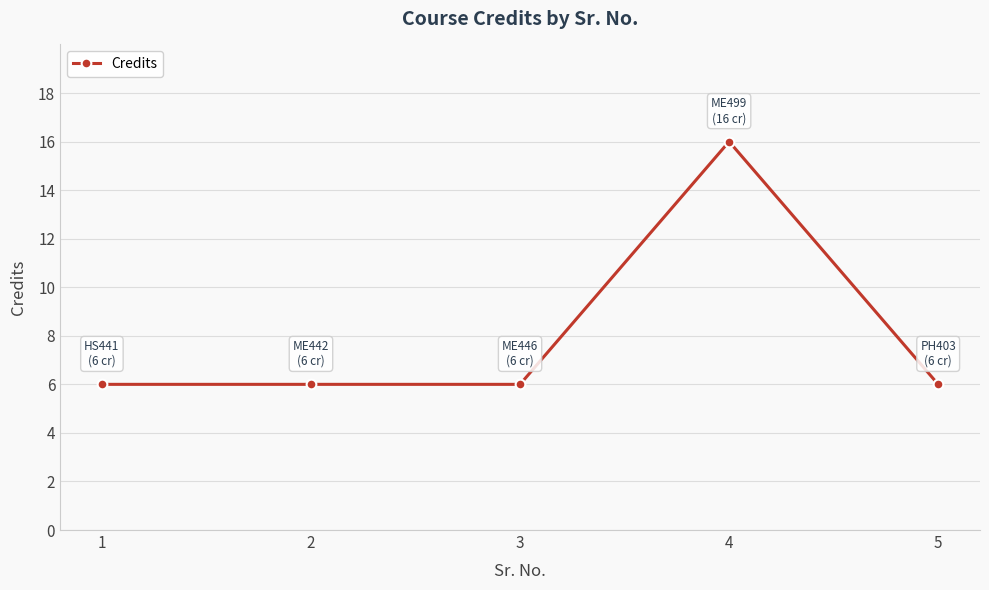

What is the change in value from 4 to 5?

-10